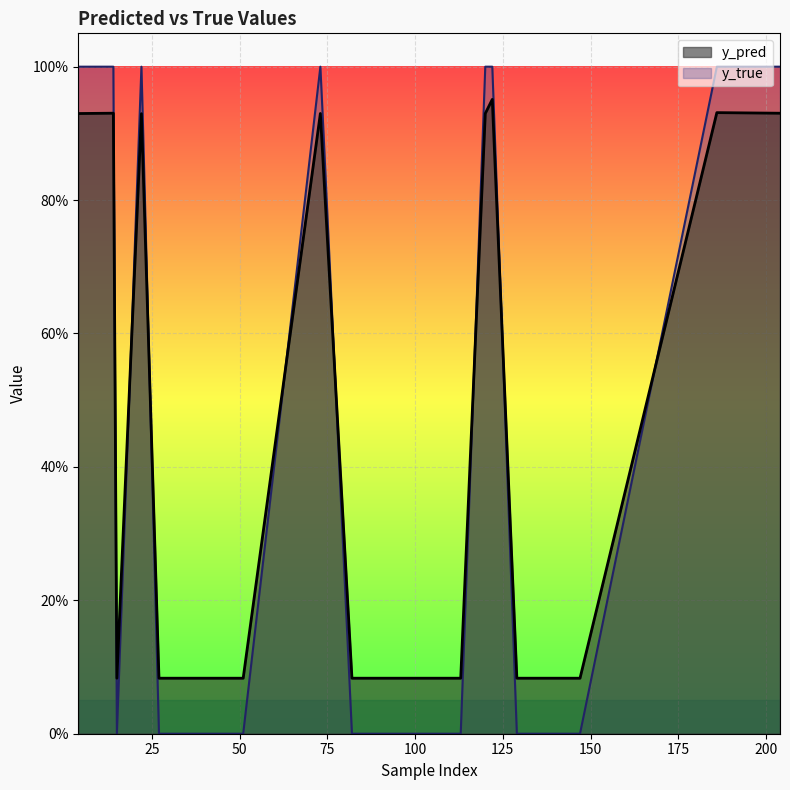

At which category does y_pred reach its first local peak?

14